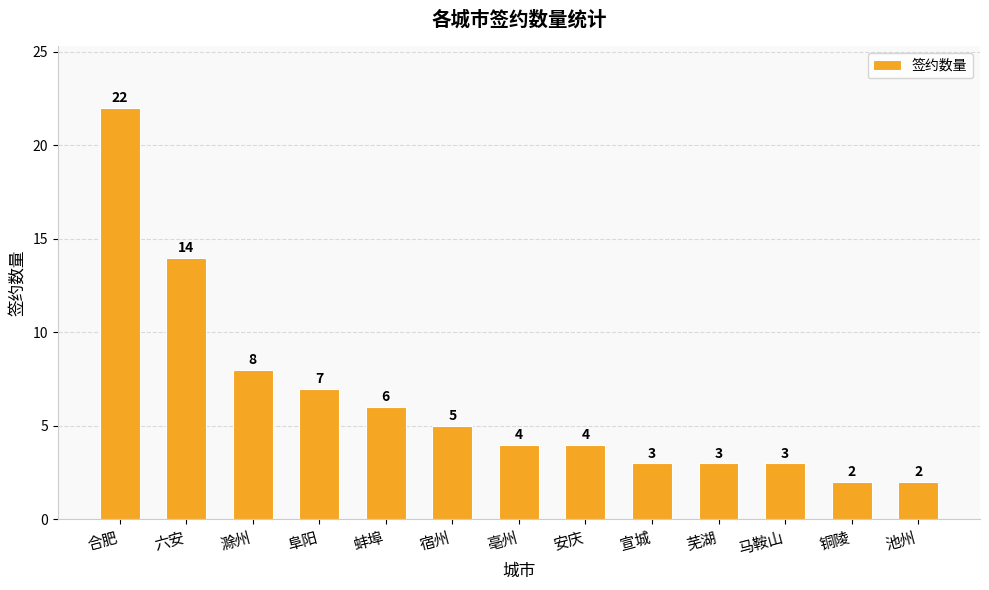

How many bars are there in total?

13